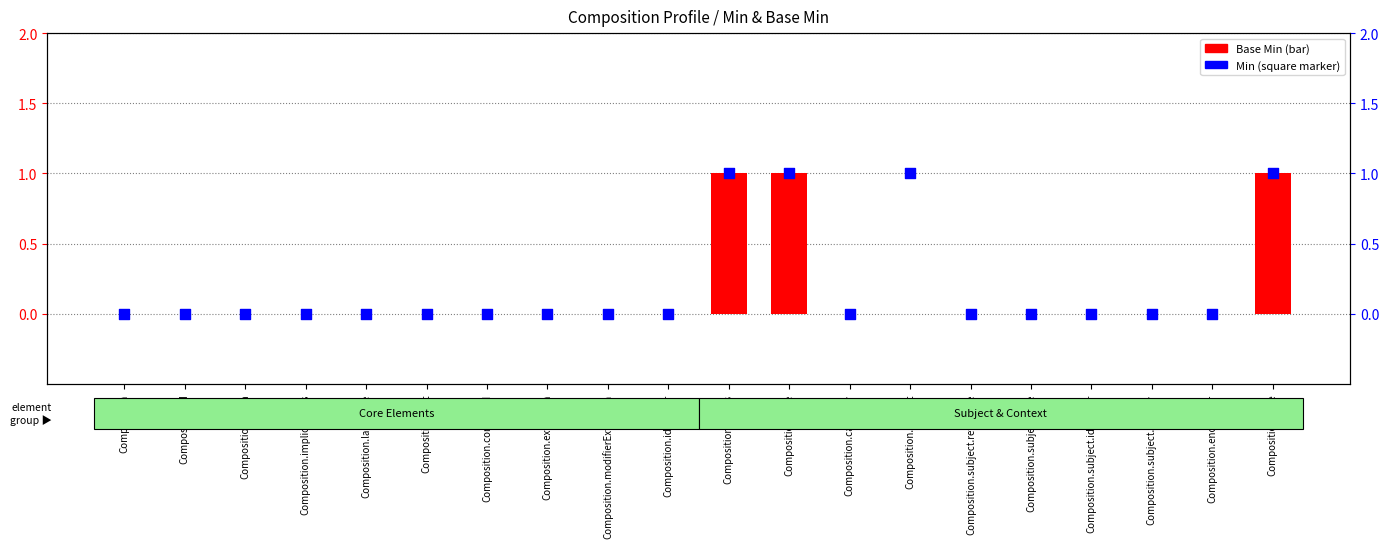

What is the total value across all series at Composition.status?

2